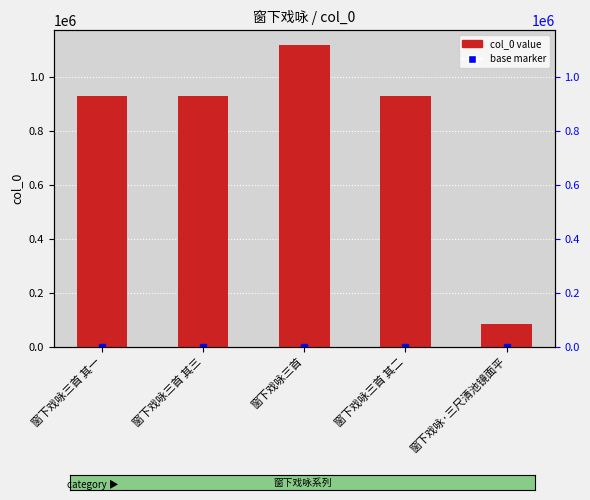

How many bars are there in total?

5